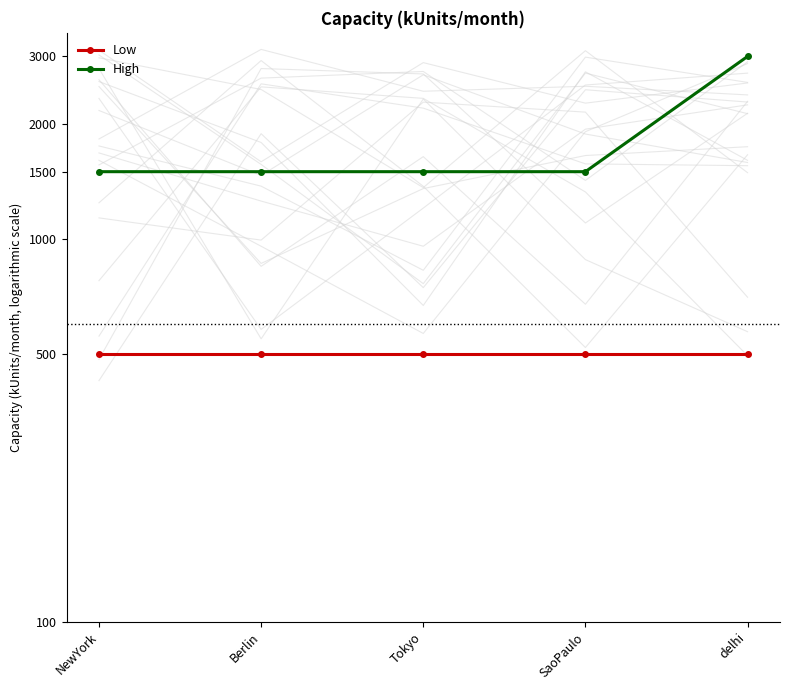

Is it true that Low equals 500 at SaoPaulo?

True